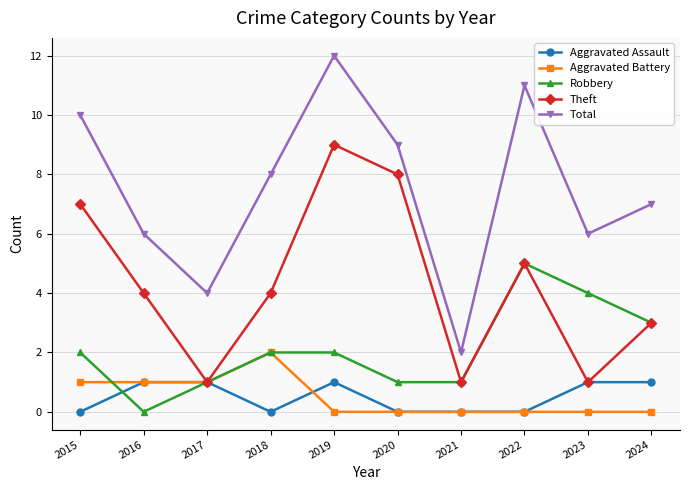

The Total series shows 12 at 2019. True or false?

True